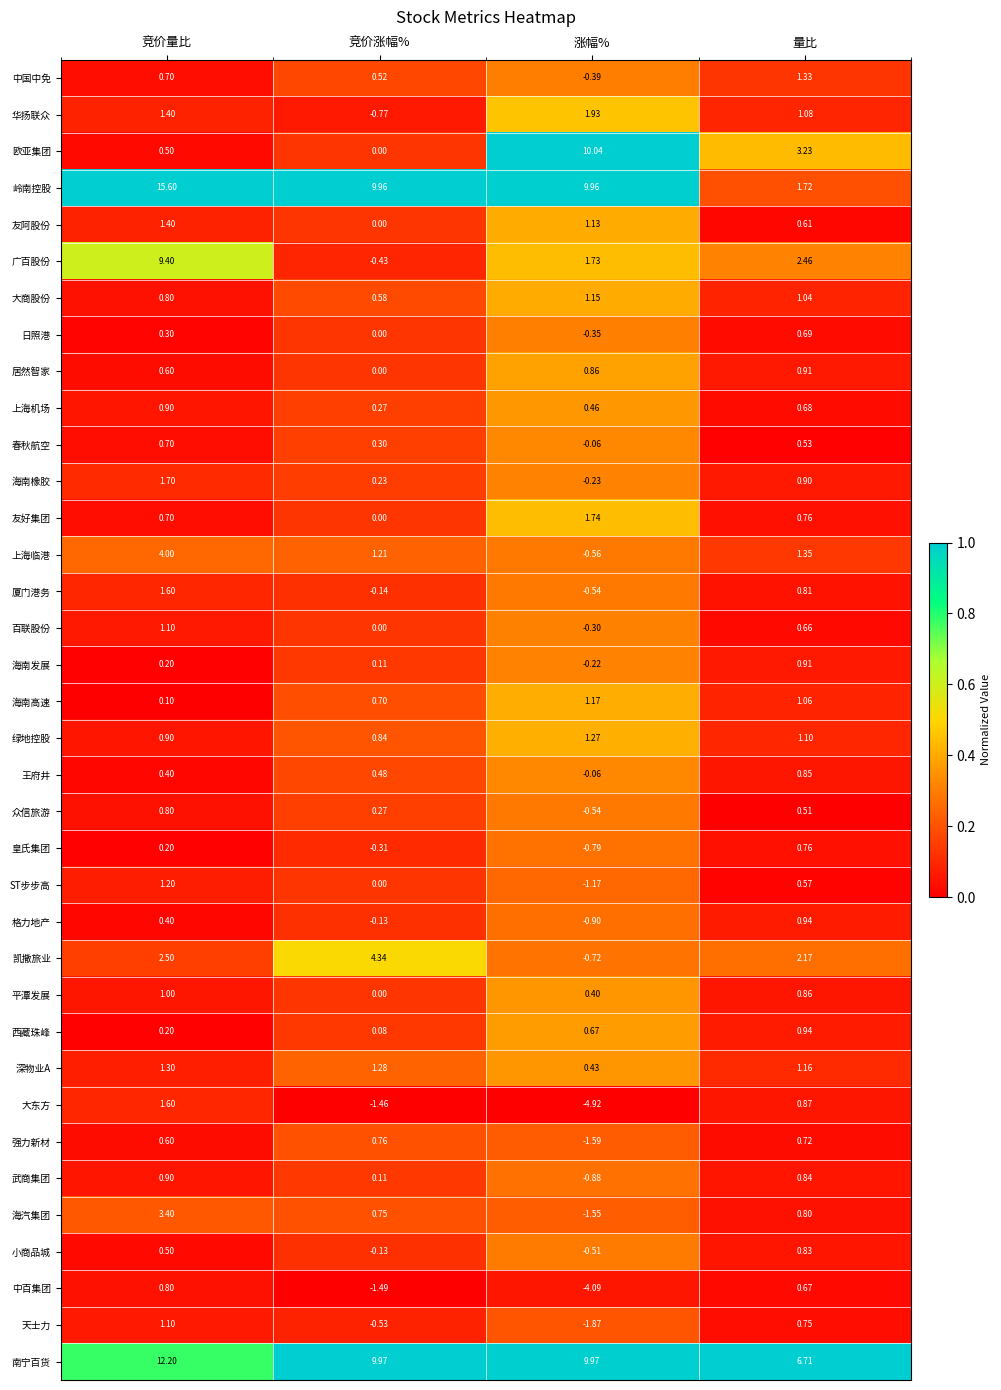

Rank the categories by 大东方 value from lowest to highest.

涨幅%, 竞价涨幅%, 量比, 竞价量比